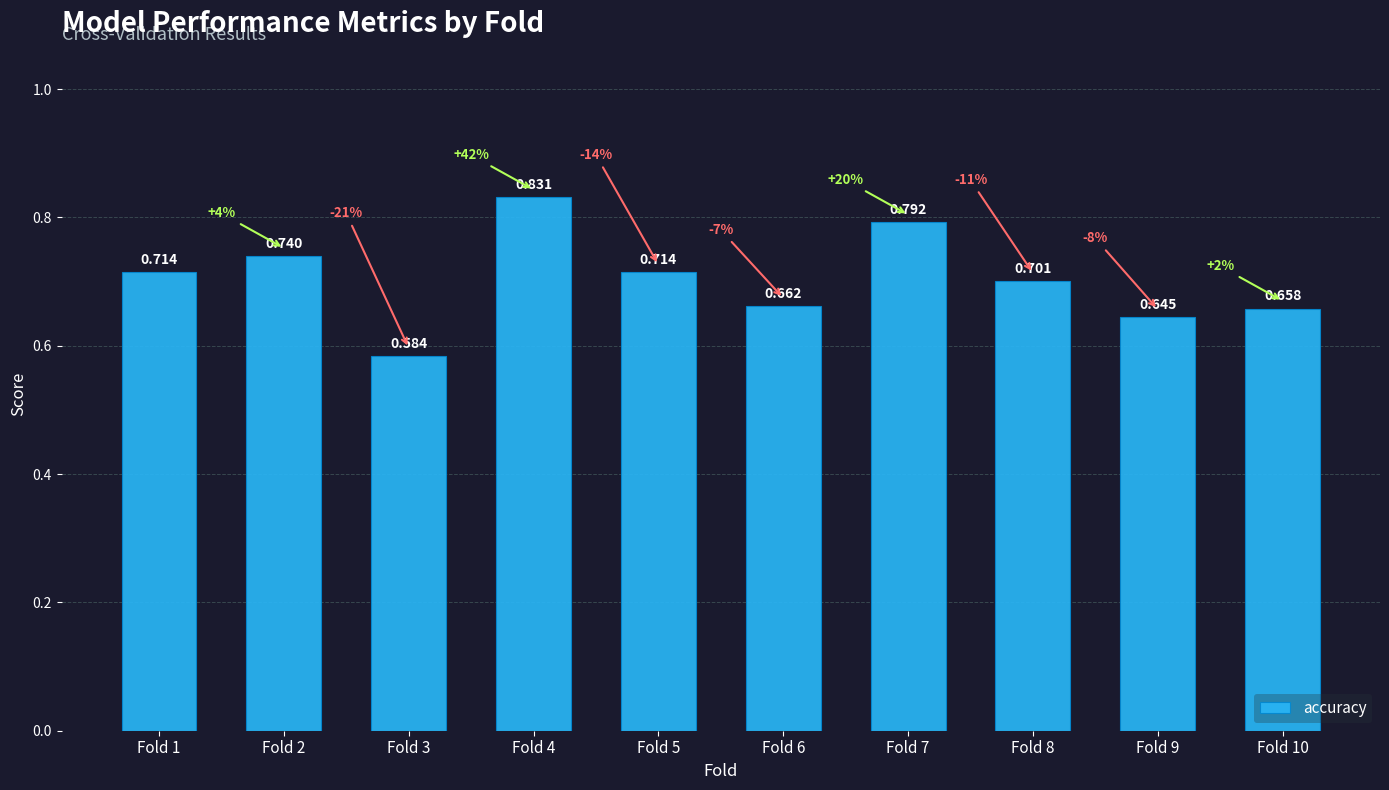

How many bars are there in total?

10